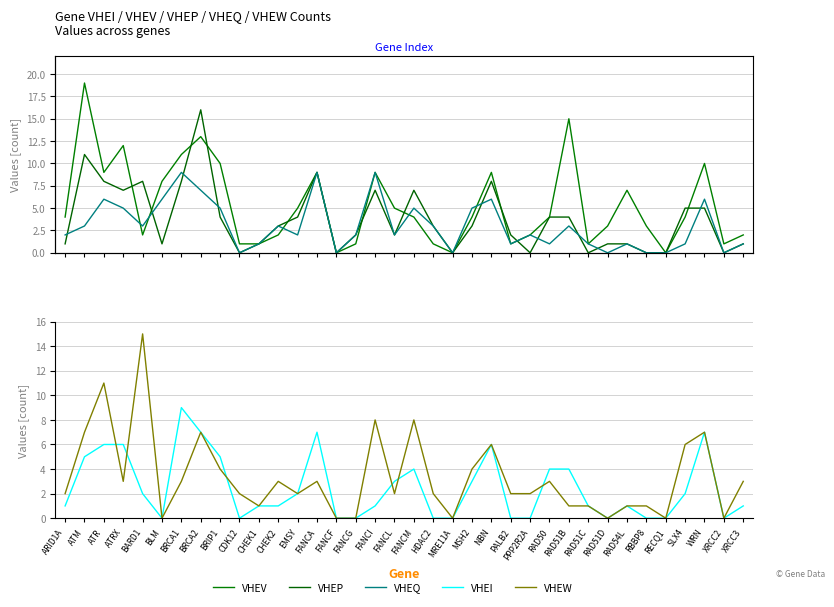

The value of VHEW at RBBP8 is 1. True or false?

True